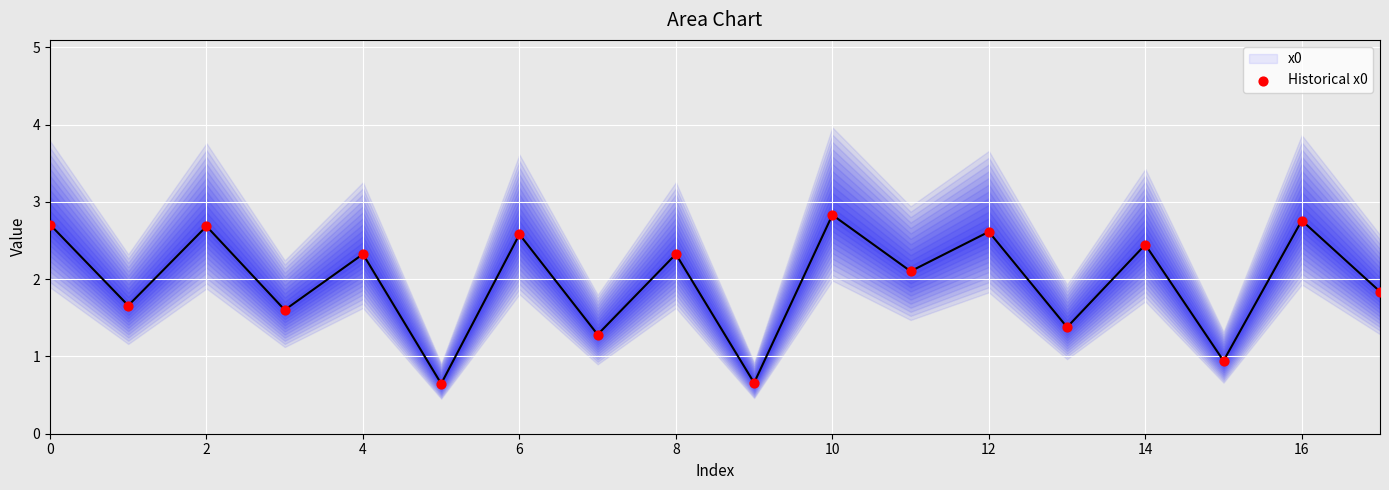

At which category is the sum across all series the highest?

10